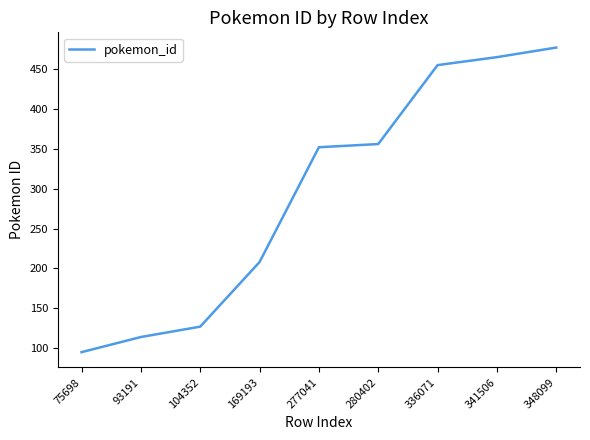

True or false: there are more than 2 points higher than both neighbors.

False